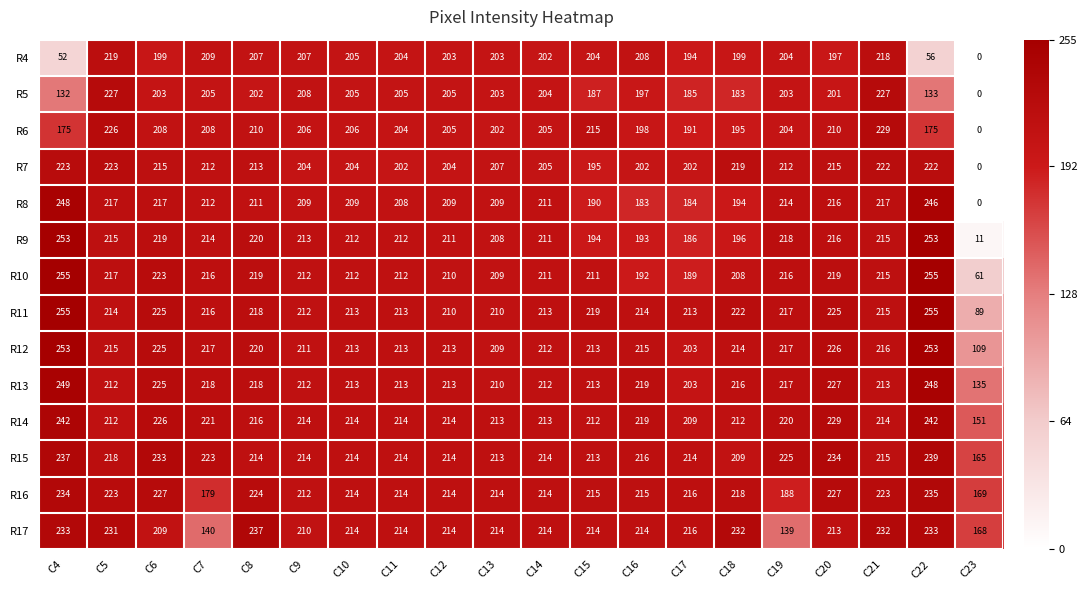

Which category has the lowest value in the R12 series?

C23